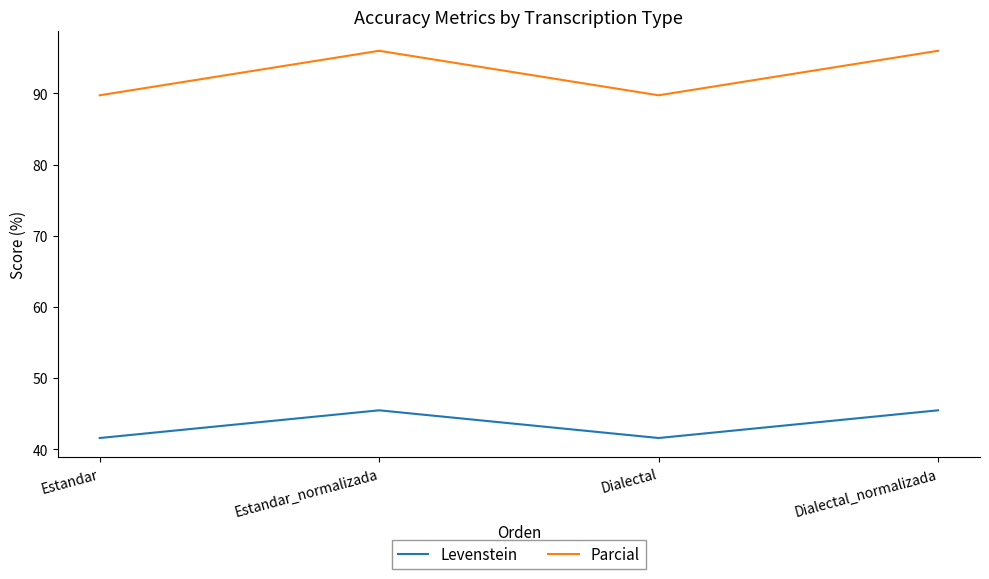

What are all the series names shown in the legend?

Levenstein, Parcial